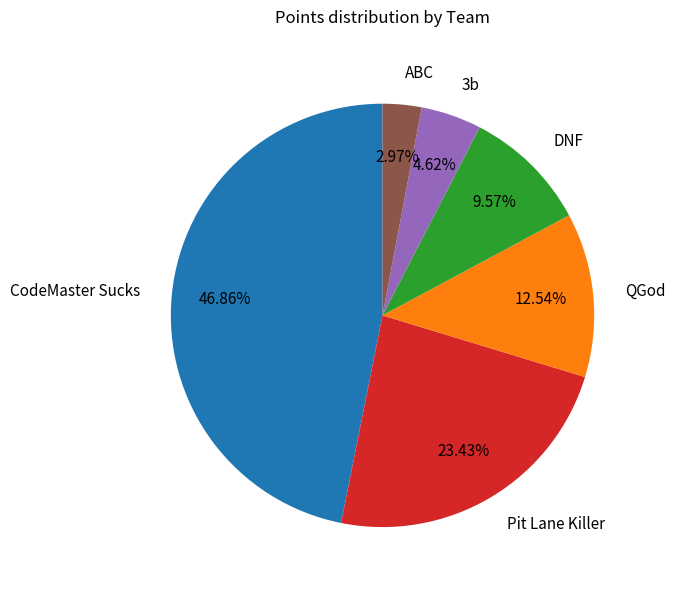

The Pit Lane Killer slice represents 23% of the pie. True or false?

True